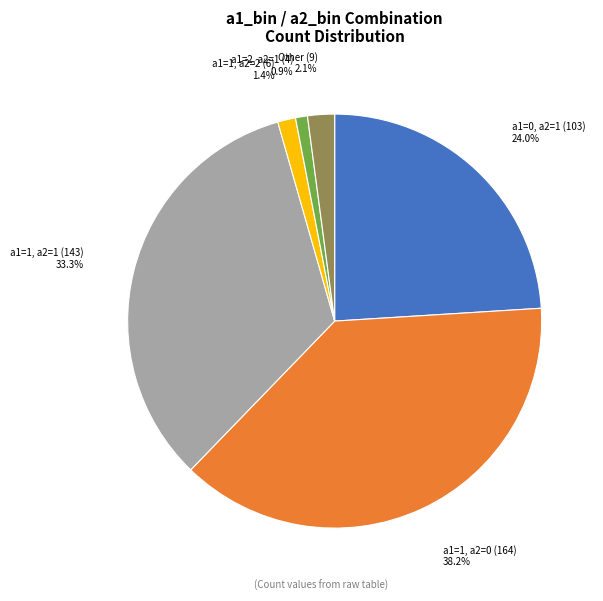

To the nearest percent, what is the difference between the largest and smallest slice percentages?

37%